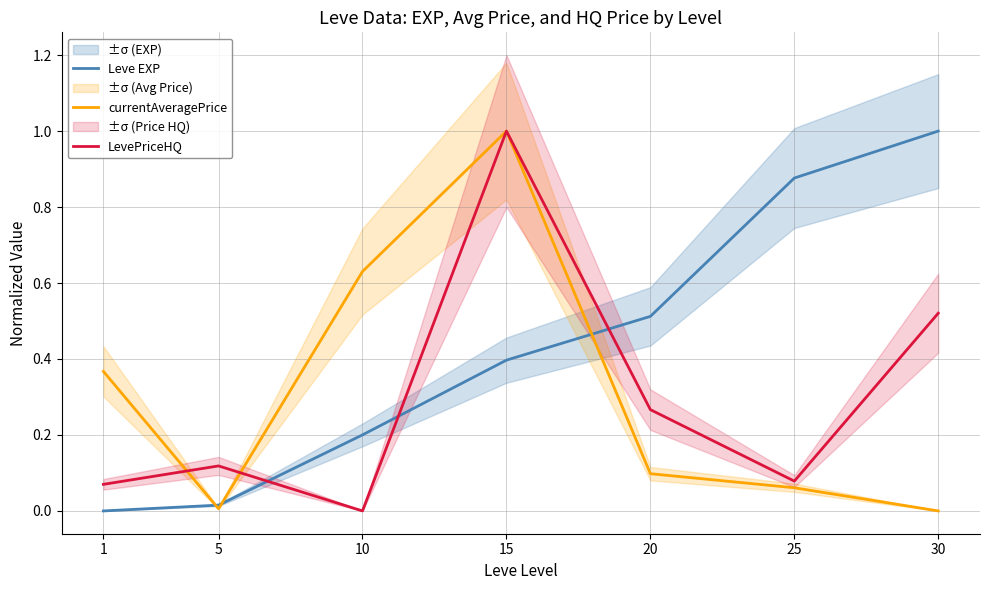

The Leve EXP series shows 0.1 at 20. True or false?

False